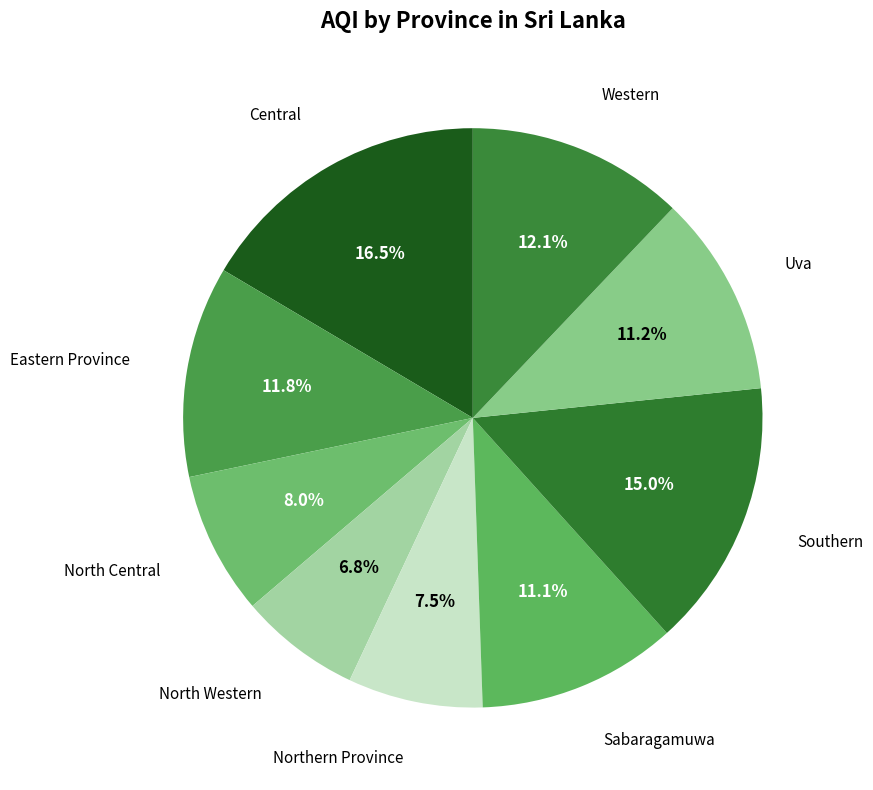

How many segments does this pie chart have?

9